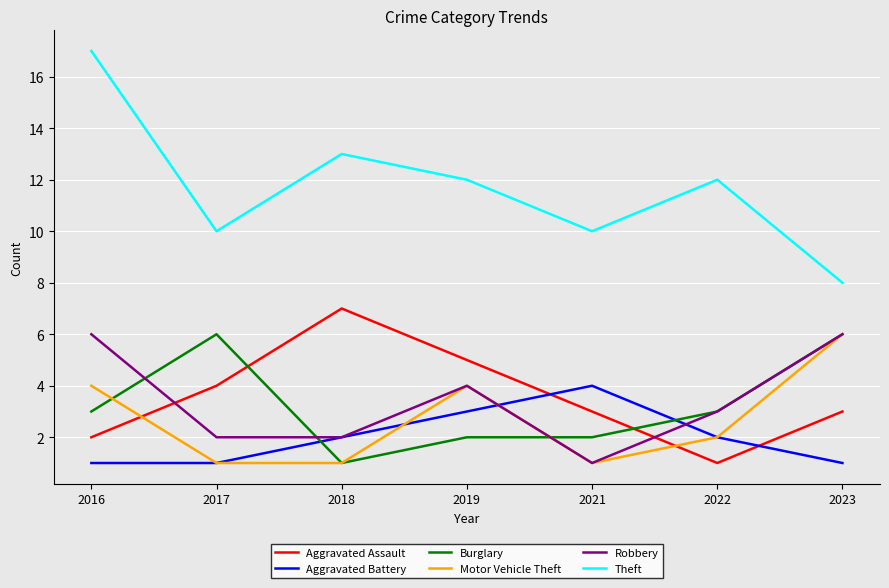

Count the Robbery values in the range 2 to 6.

6